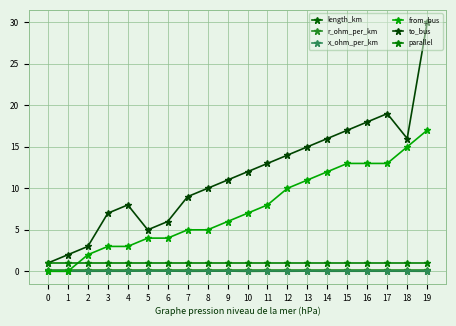

At which category is the sum across all series the highest?

19